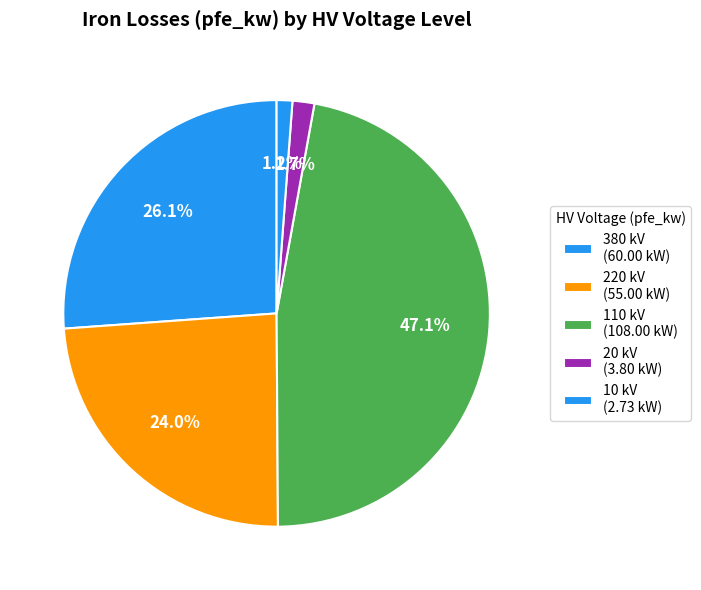

Count the number of slices in the pie.

5